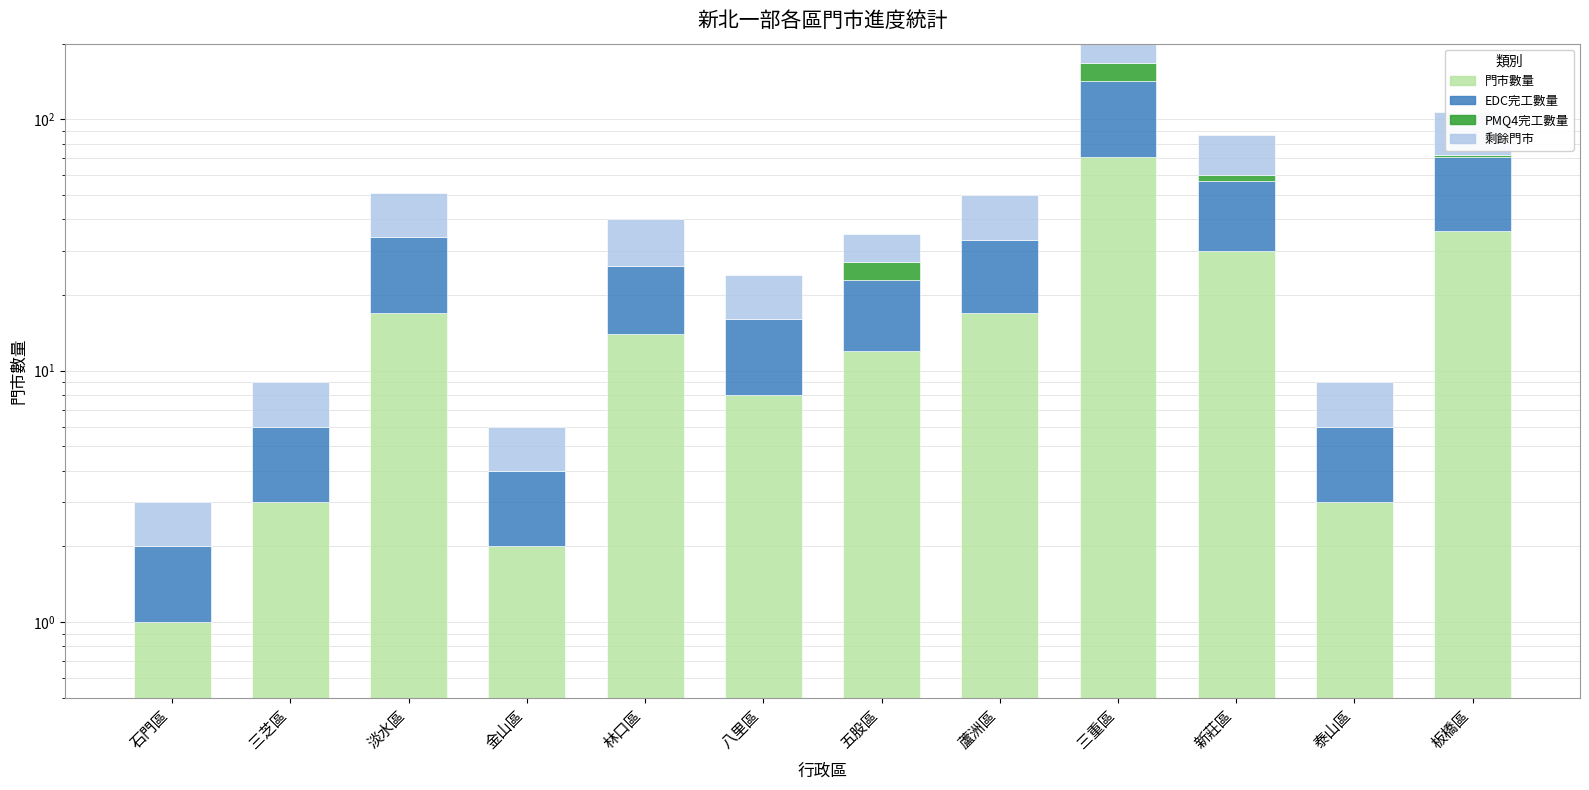

What is the difference between the EDC完工數量 values at 泰山區 and 淡水區?

14.0